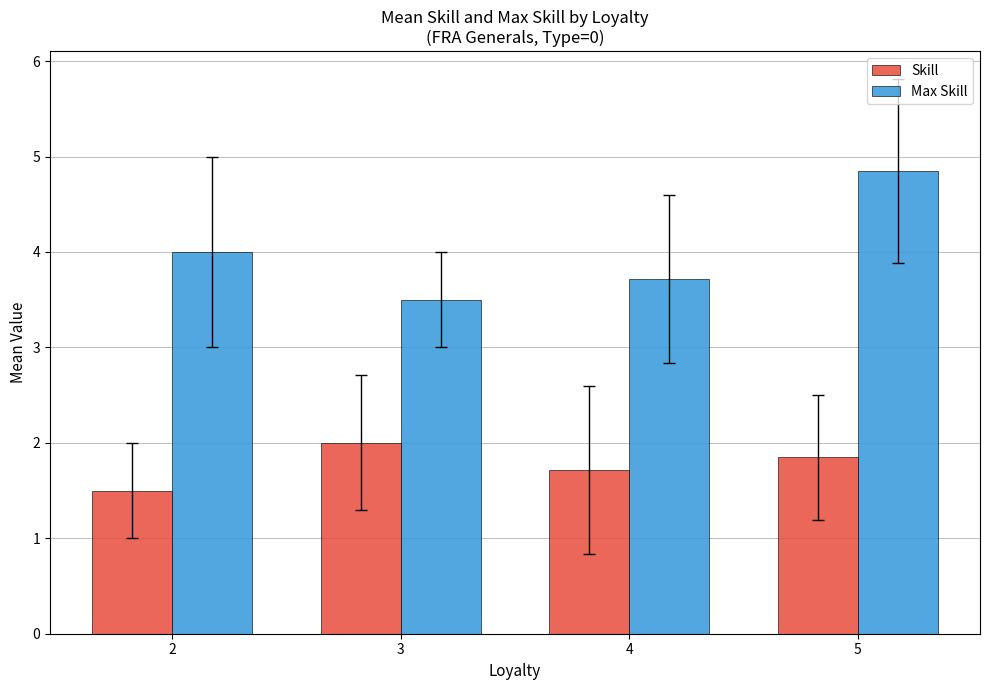

Which series has the widest spread of values?

Max Skill